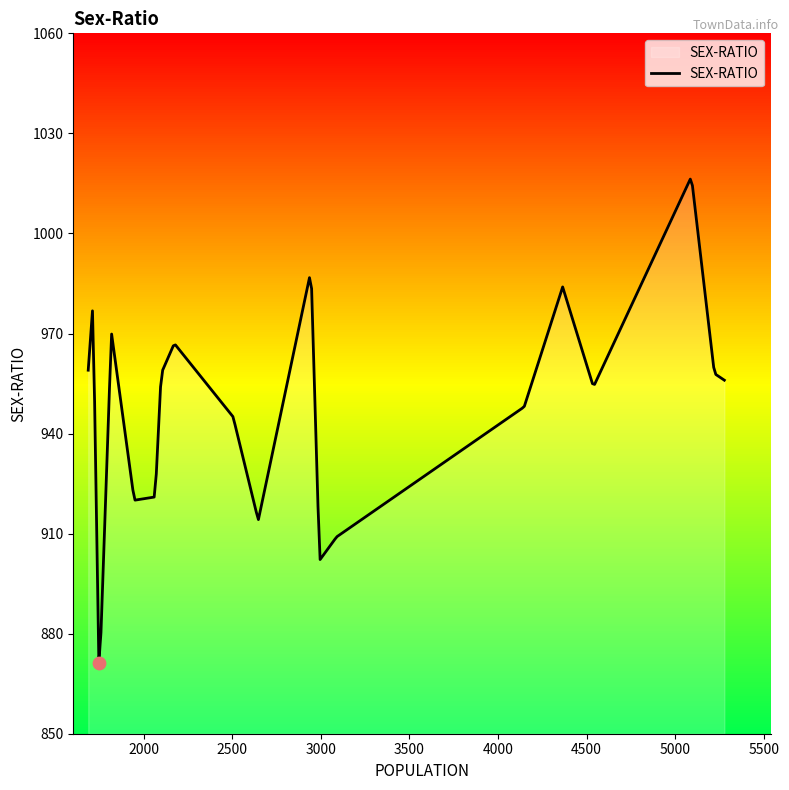

What is the change in value from 2993 to 1714?

+77